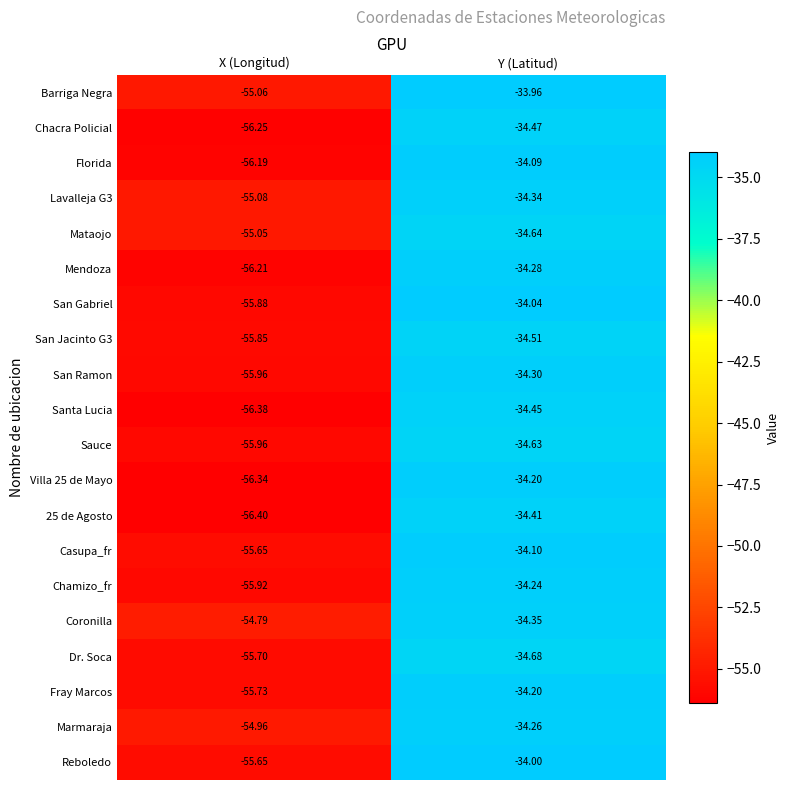

Which series has the widest spread of values?

Villa 25 de Mayo